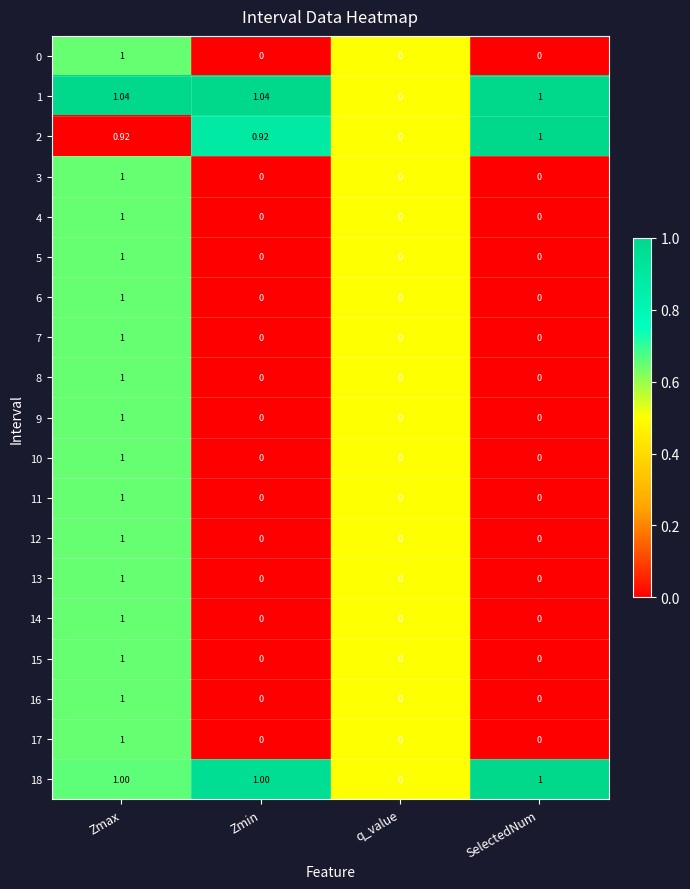

At which category is the sum across all series the highest?

Zmax